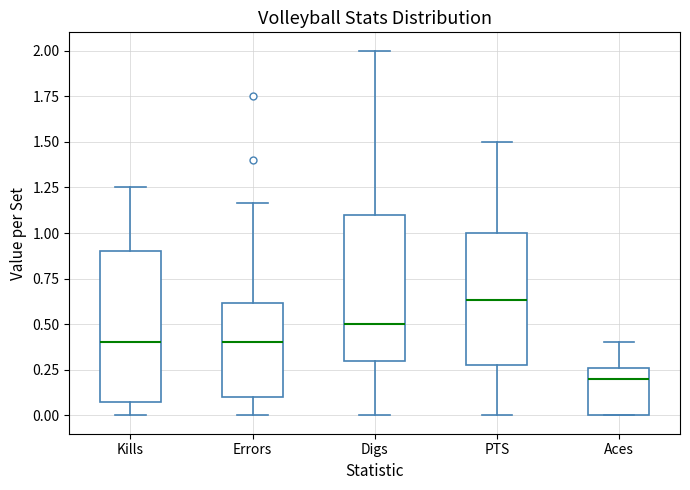

Reading left to right, transcribe this box plot: for each box, give where its median line is, the range the box spans, and where its two whiskers end, as read against the y-axis. The values are not printed on the chart, so give them approximately, as read against the axis.

Kills: median 0.40, box 0.10 to 0.90, whiskers 0.00 to 1.25
Errors: median 0.40, box 0.10 to 0.60, whiskers 0.00 to 1.15
Digs: median 0.50, box 0.30 to 1.10, whiskers 0.00 to 2.00
PTS: median 0.65, box 0.30 to 1.00, whiskers 0.00 to 1.50
Aces: median 0.20, box 0.00 to 0.25, whiskers 0.00 to 0.40